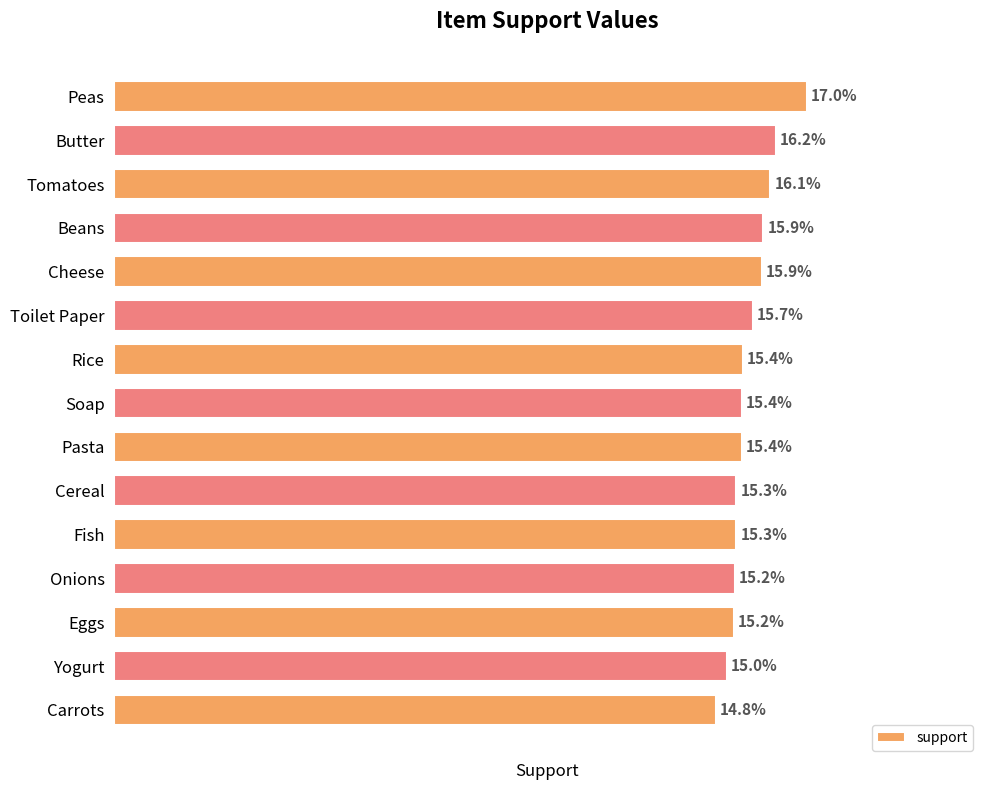

Does the chart contain any negative values?

No